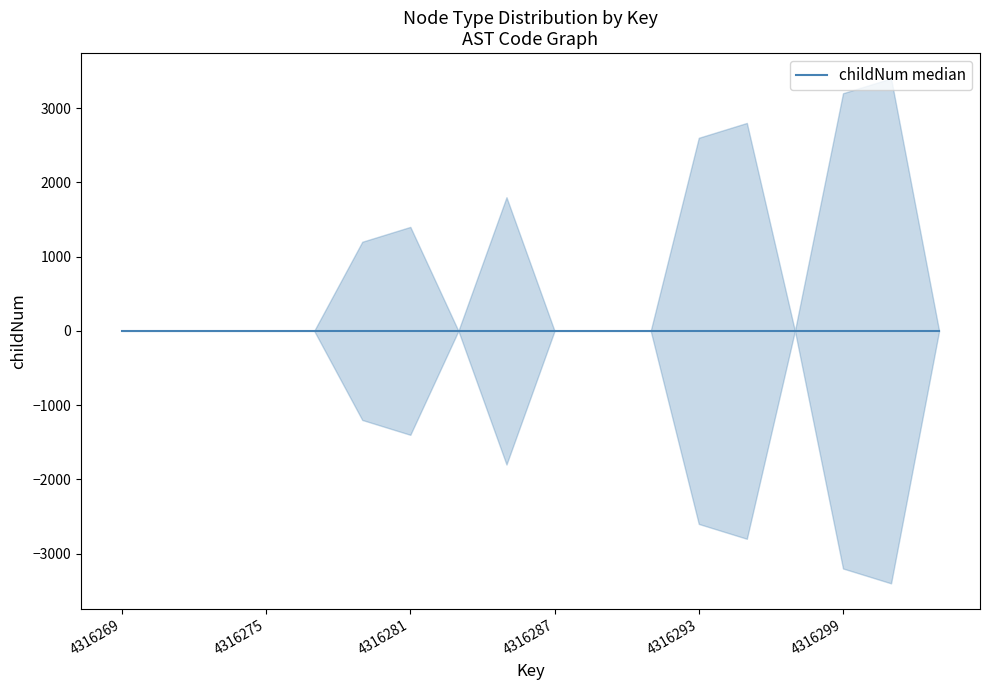

True or false: upper and lower intersect in this chart.

False